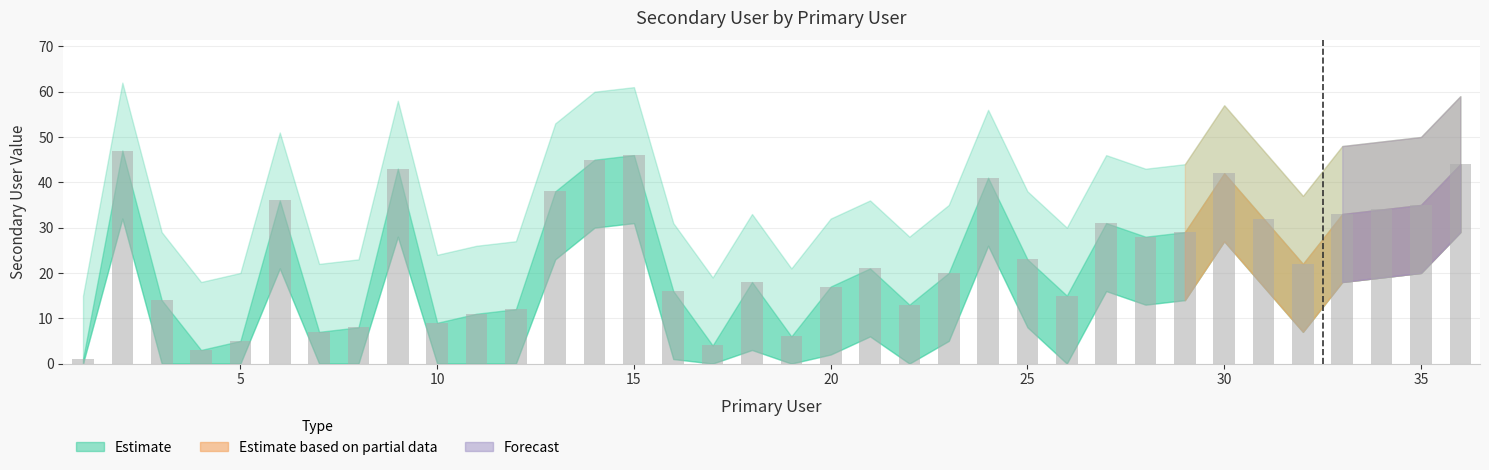

What is the difference between the maximum and minimum values?

46